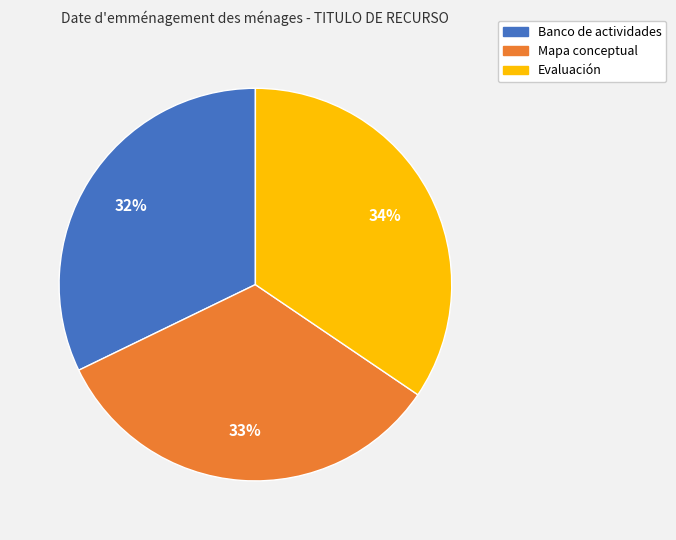

Does any single category account for the majority?

No